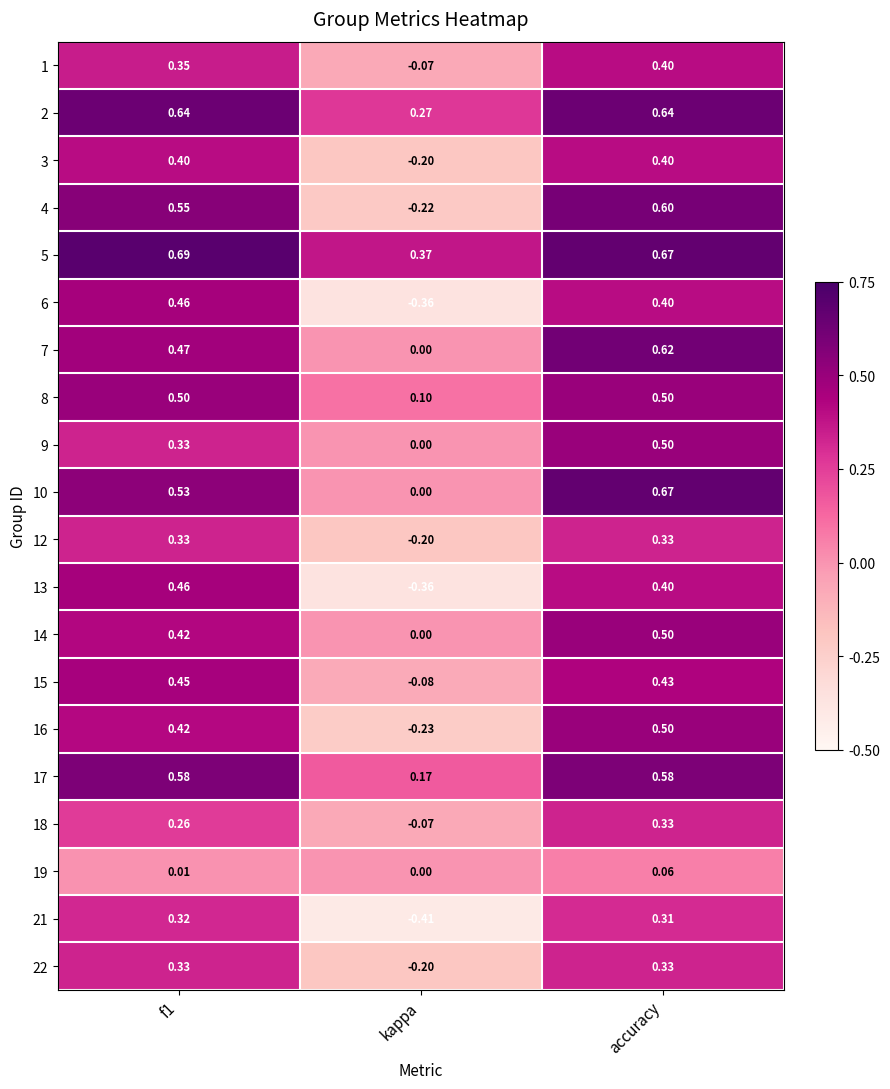

Which label corresponds to the smallest value in the chart?

kappa